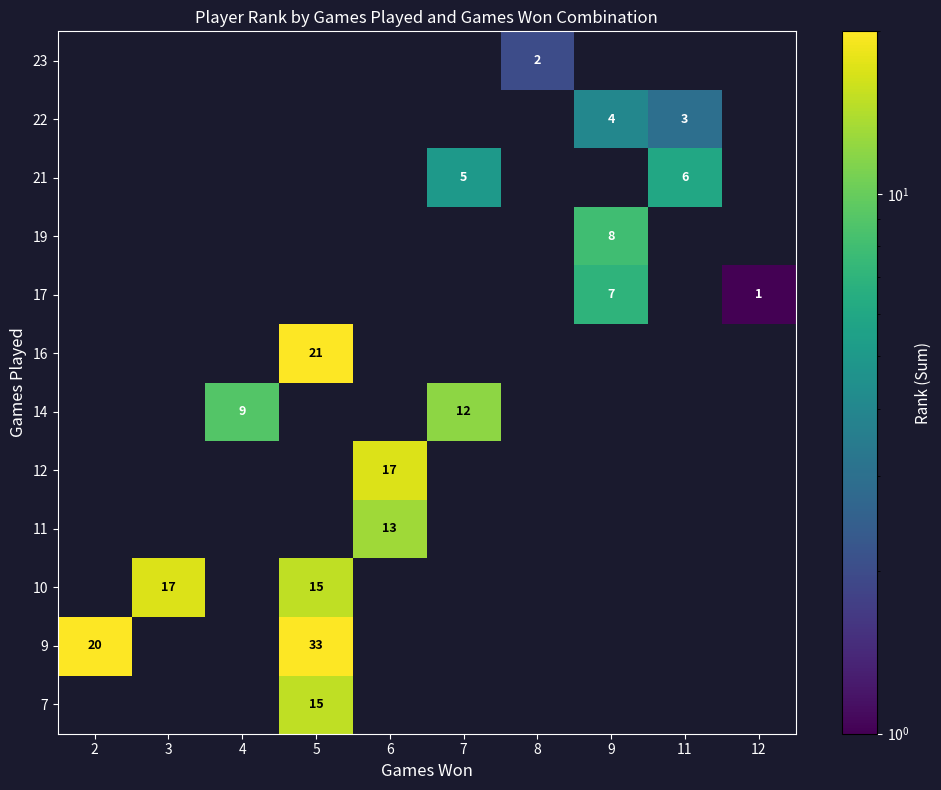

The value of 16 at 5 is 21. True or false?

True